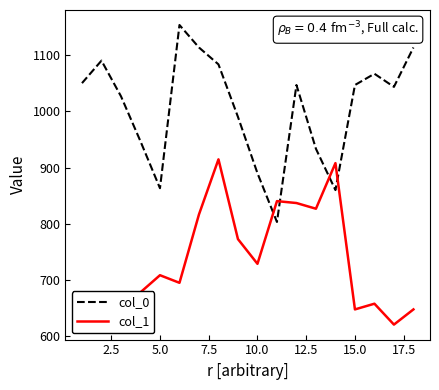

What is the difference between the maximum and minimum values in the col_1 series?

293.6